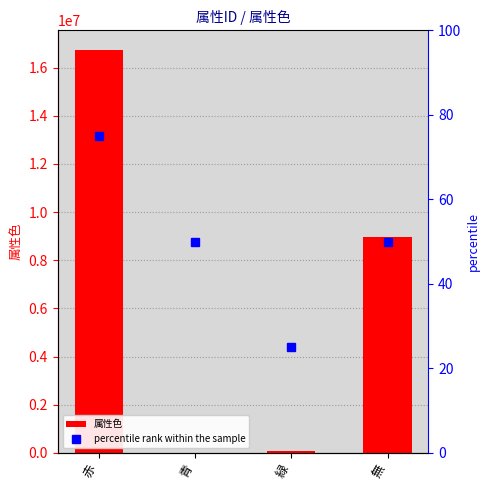

How many values in the 属性色 series exceed 8947848?

1